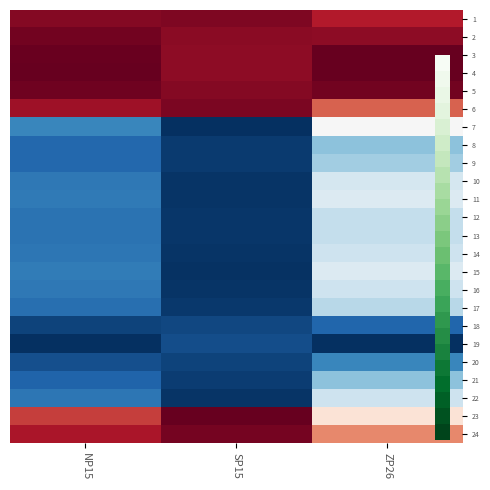

List the series in order of their peak value, lowest first.

19, 18, 20, 8, 21, 9, 17, 12, 13, 14, 16, 22, 10, 11, 15, 7, 1, 6, 24, 2, 5, 3, 4, 23